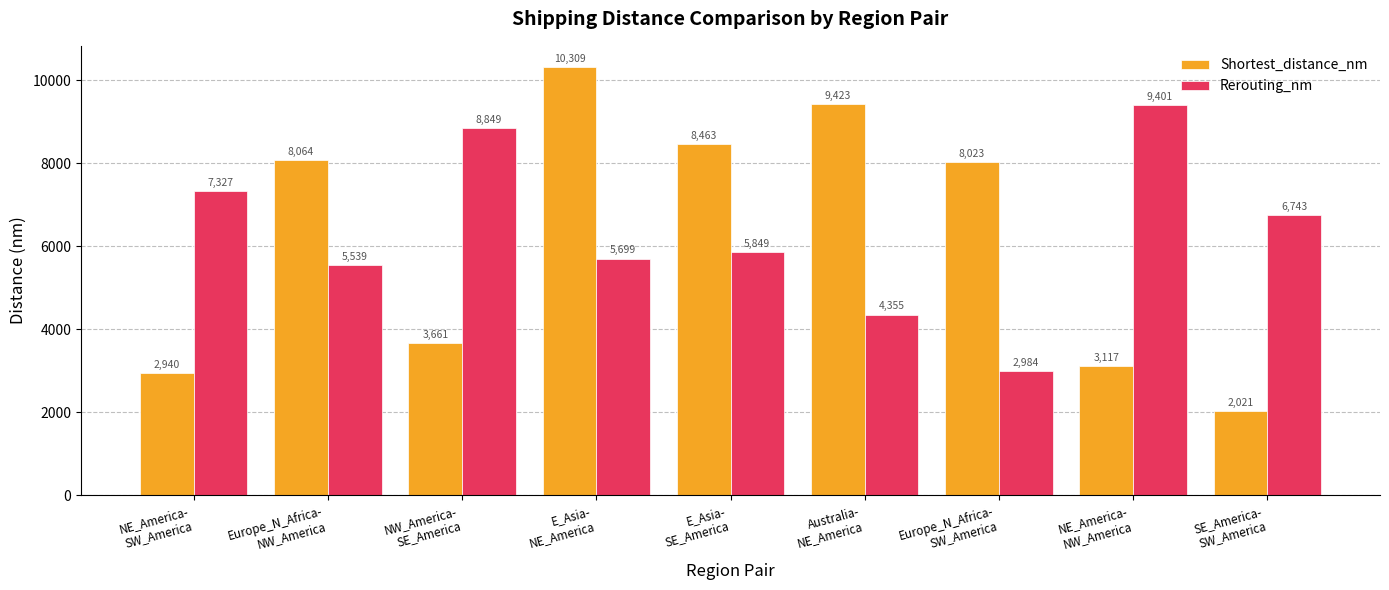

What is the total value across all series at Australia-
NE_America?

13778.0